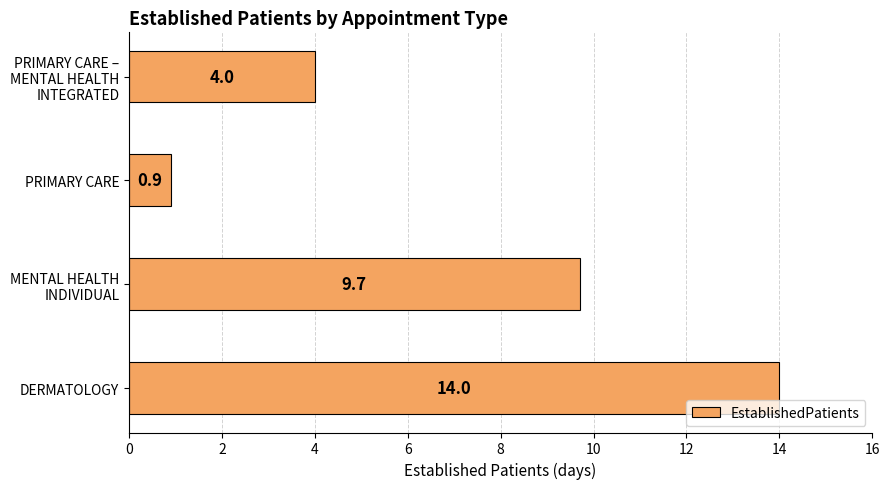

Rank the categories by value from highest to lowest.

DERMATOLOGY, MENTAL HEALTH
INDIVIDUAL, PRIMARY CARE –
MENTAL HEALTH
INTEGRATED, PRIMARY CARE